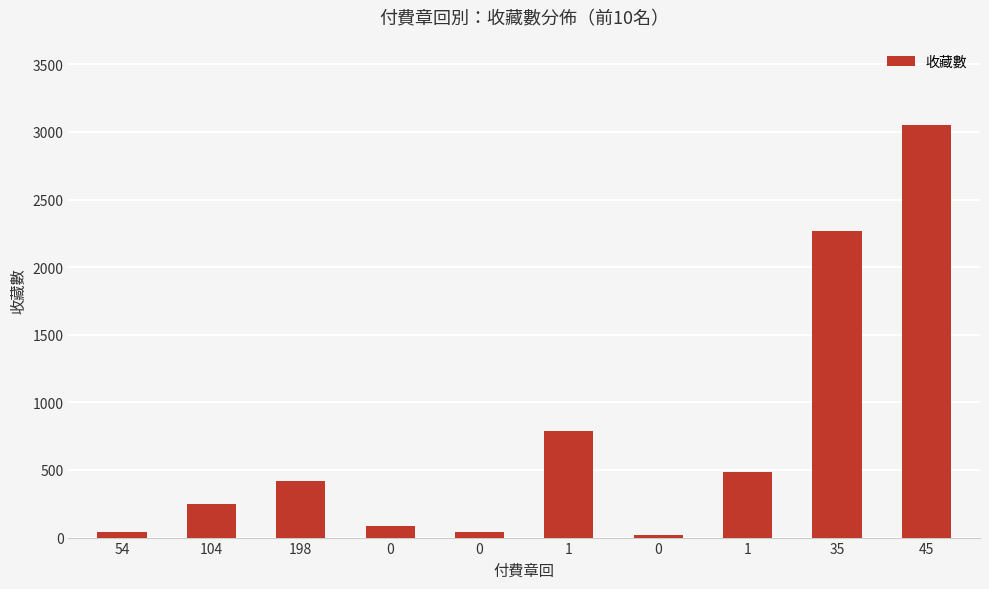

What is the value of the 3rd bar from the left?

421